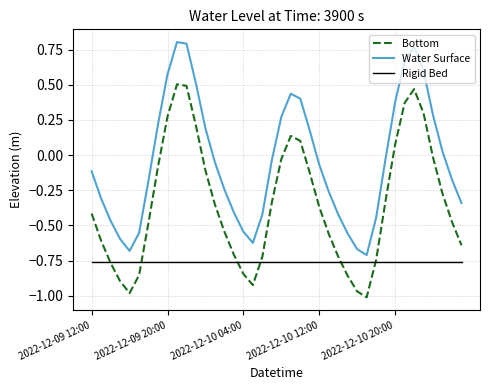

How many categories are shown in the chart?

40